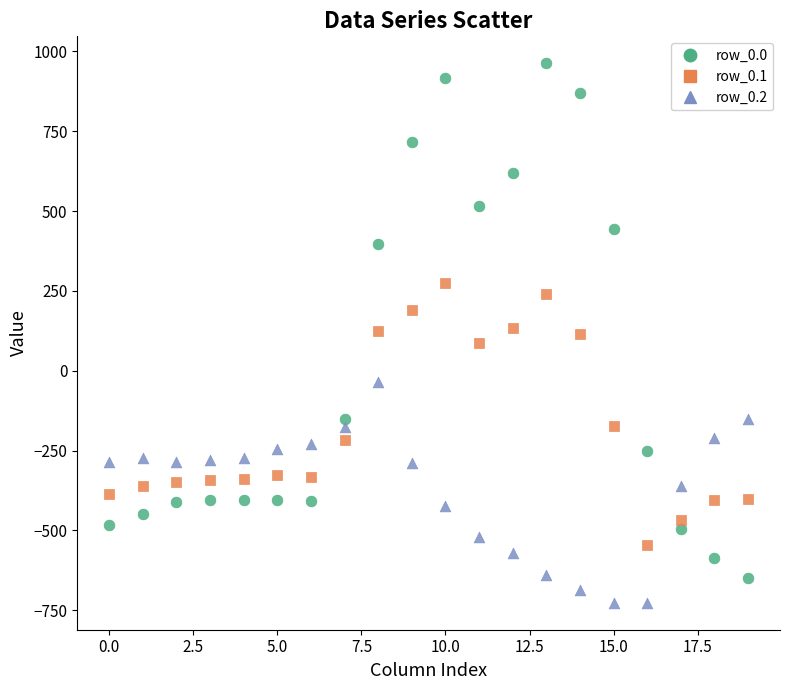

Which series has the largest Y range (max minus min)?

row_0.0